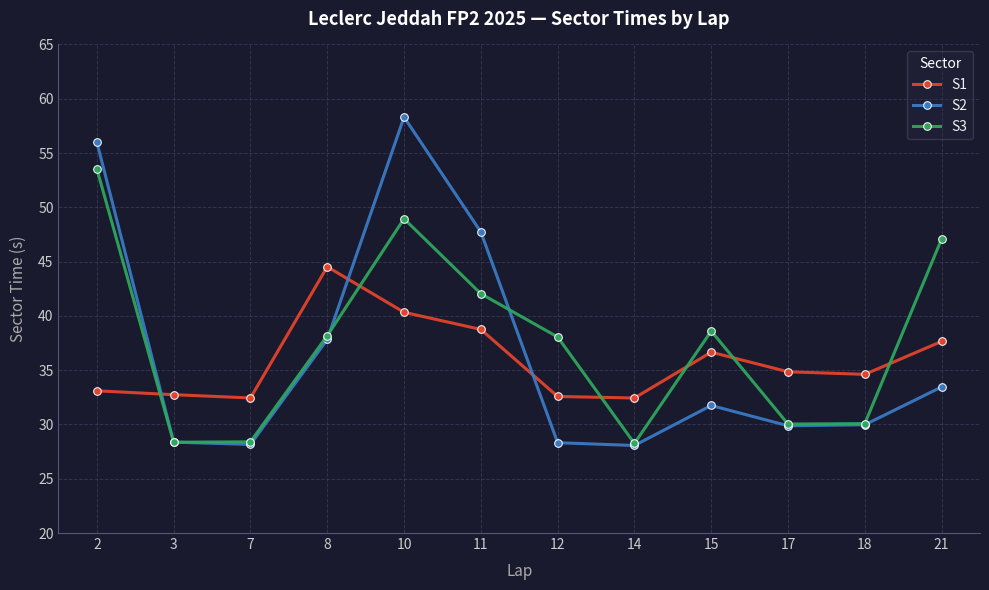

At which label does S1 first exceed 34?

8